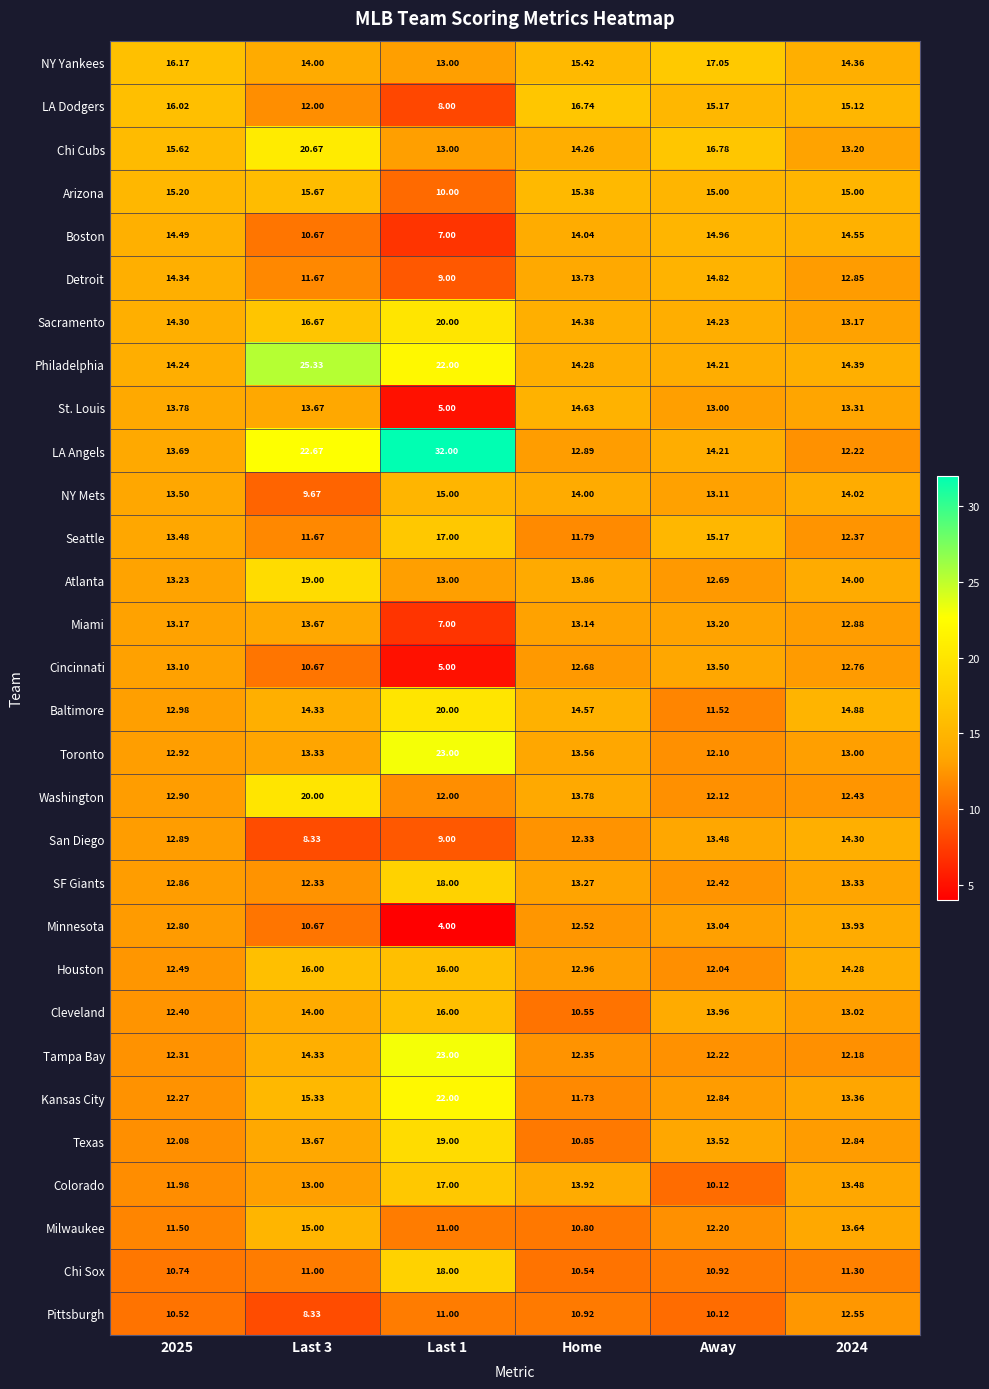

Which category has the highest value in the Boston series?

Away